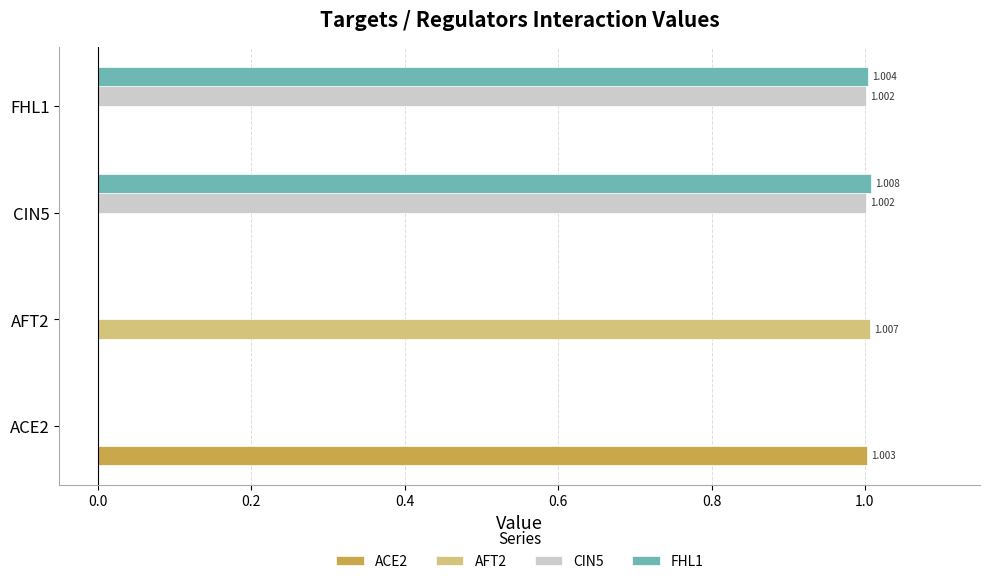

Is the value of ACE2 at ACE2 greater than the value of FHL1 at AFT2?

Yes